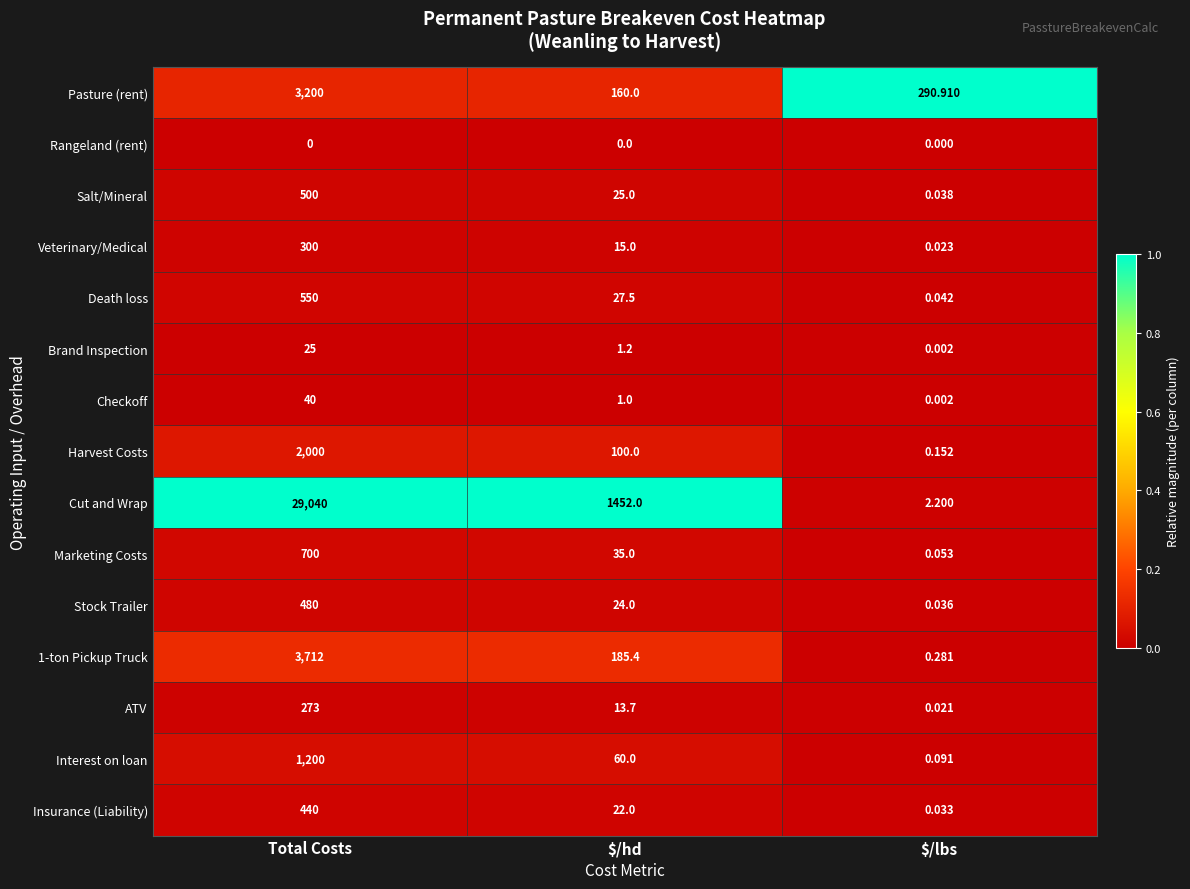

Which series has the largest total across all categories?

Cut and Wrap